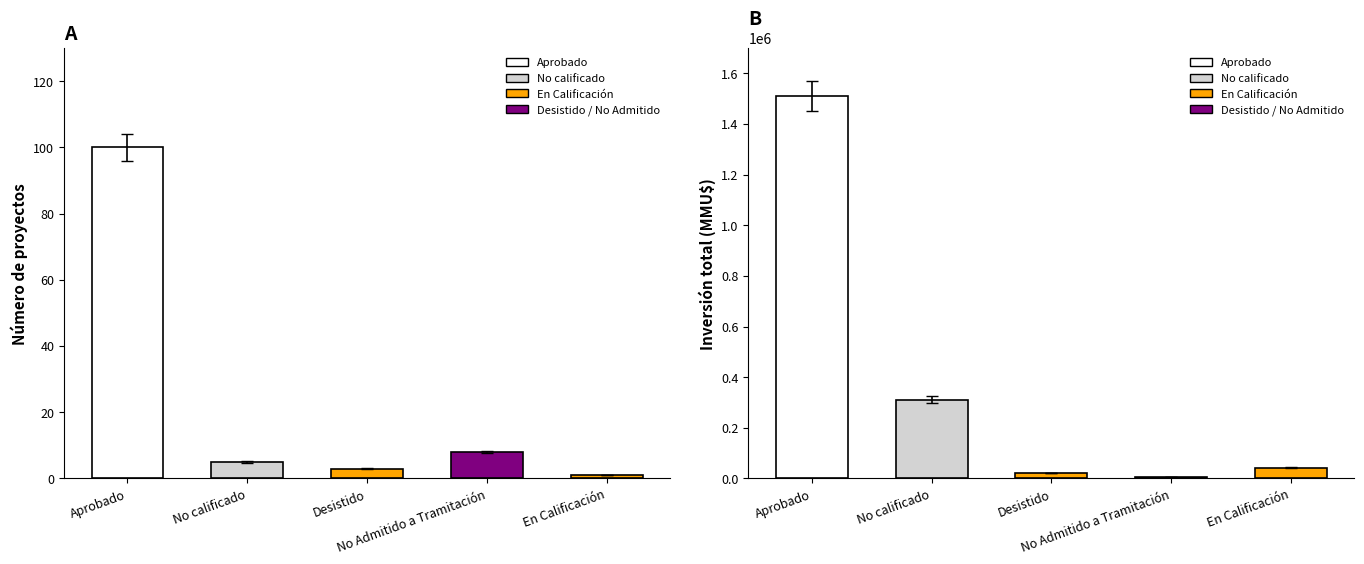

What is the highest value of the Count series?

100